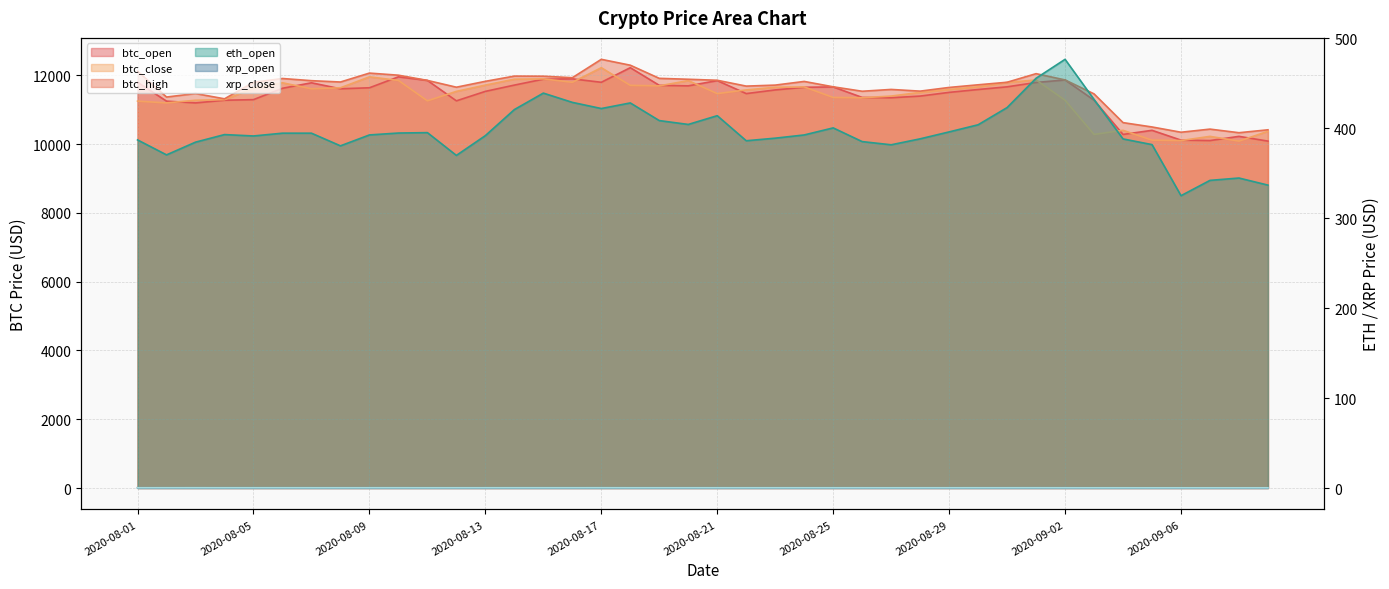

What is the sum of all btc_high values?

464179.3